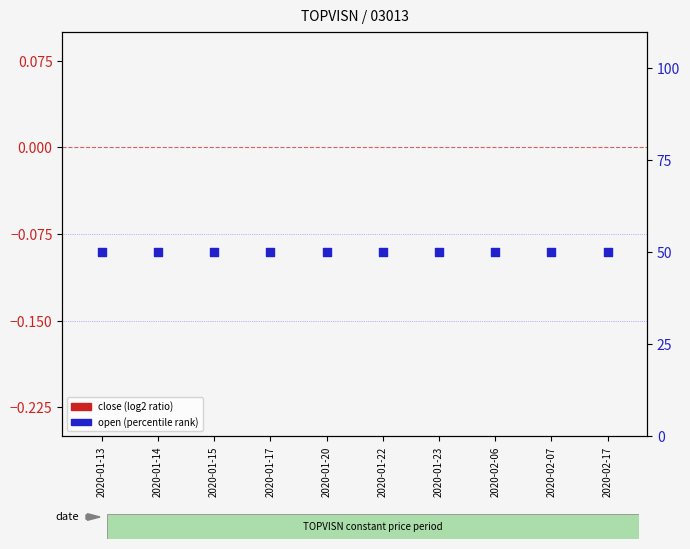

What are all the series names shown in the legend?

close (log2 ratio), open (percentile rank)